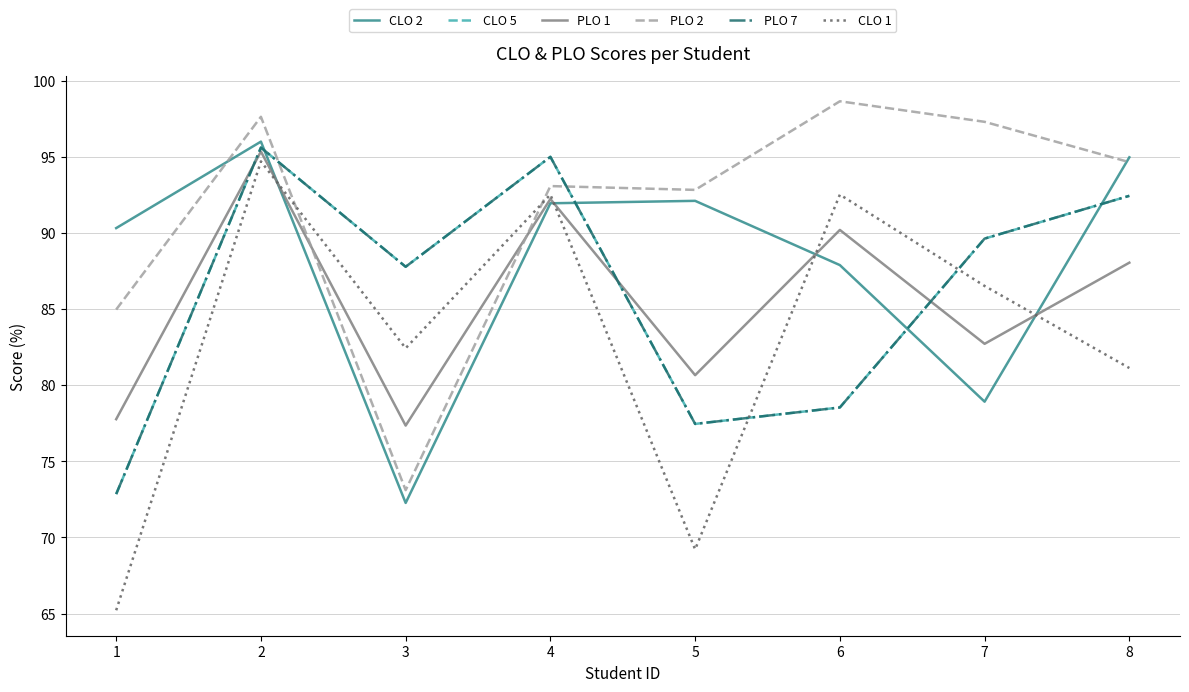

How many times do PLO 1 and CLO 2 cross each other?

4